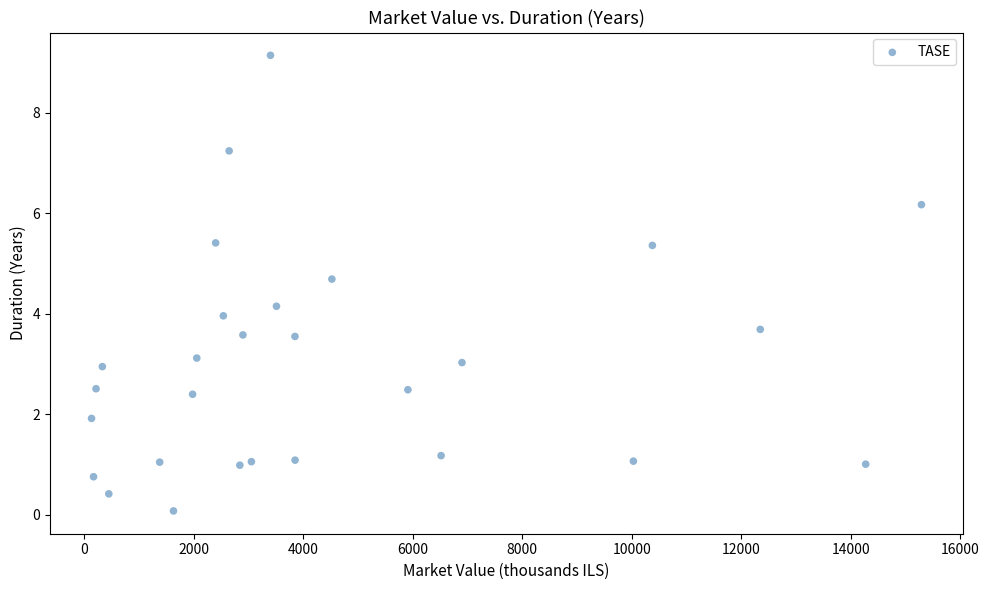

What is the range of Y values (max minus min)?

9.1